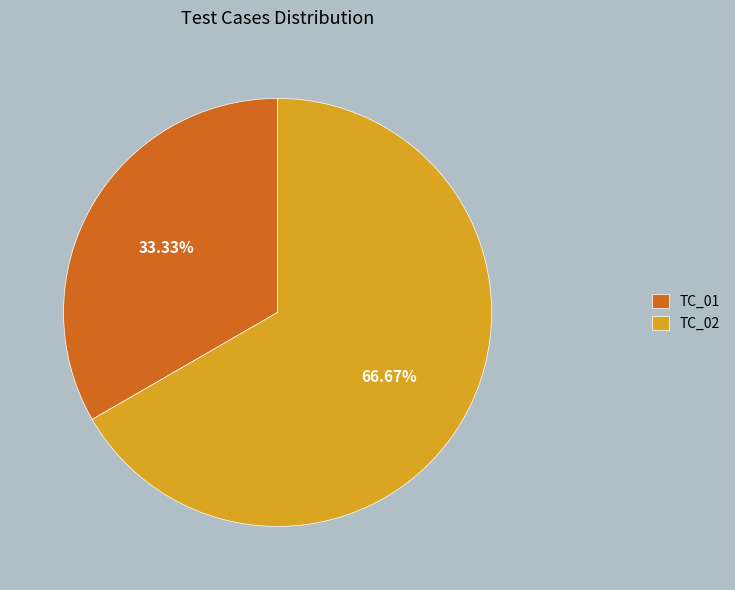

Which category has the biggest portion of the pie?

TC_02